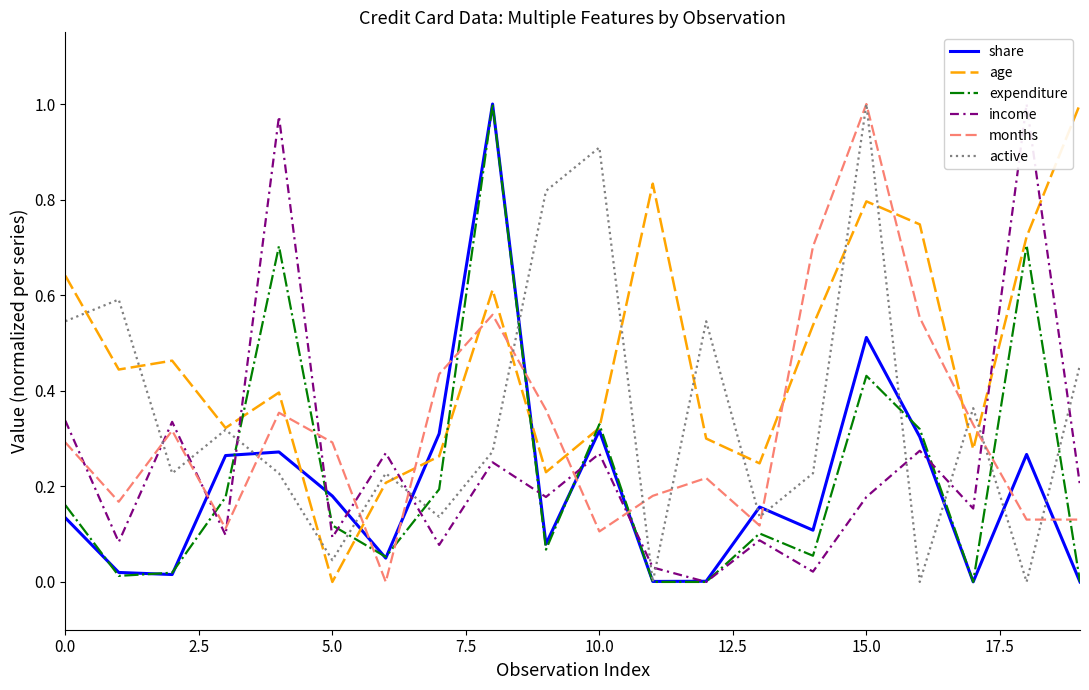

How many data points does each series have?

20